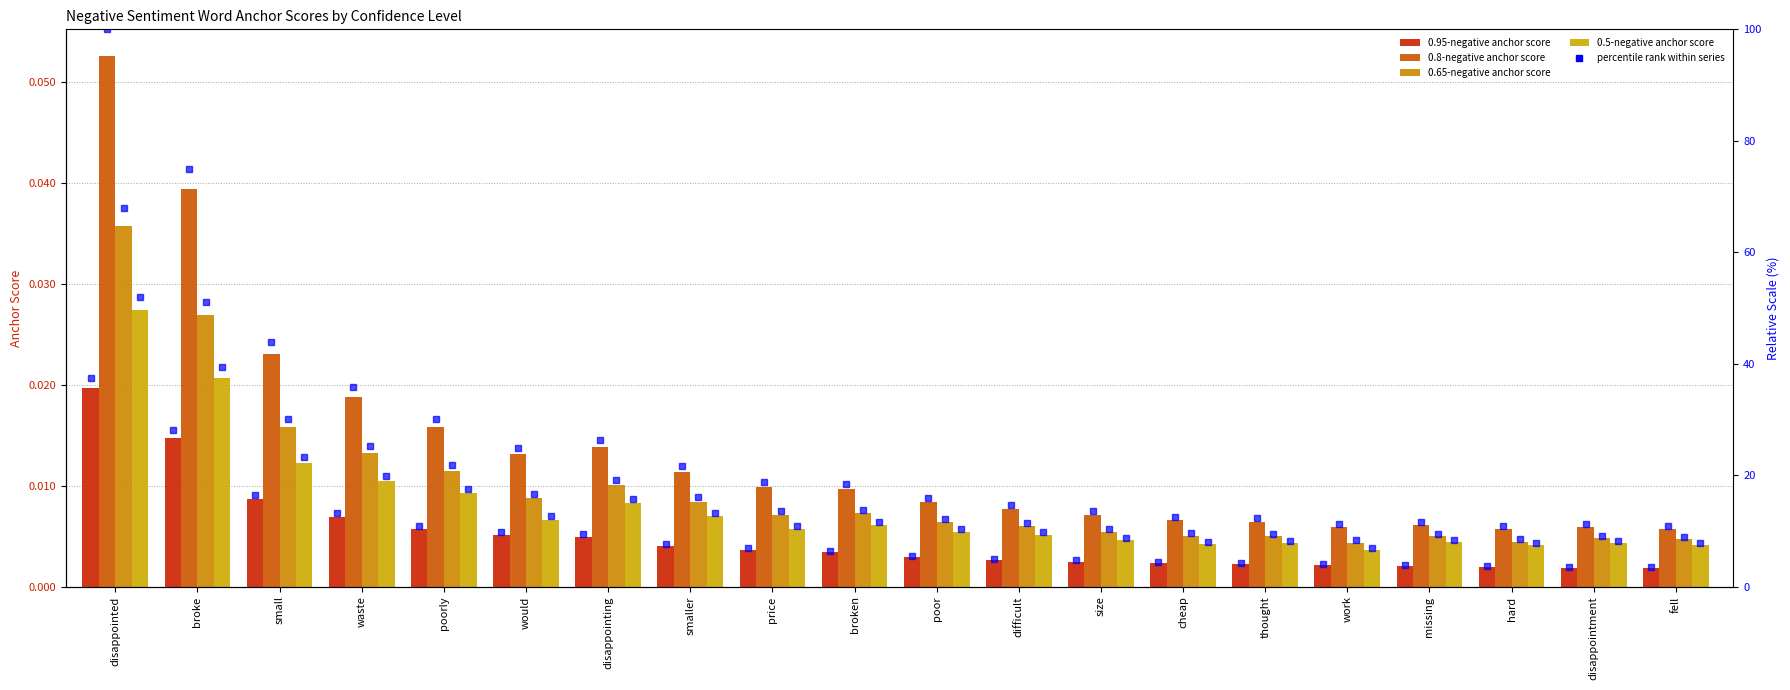

Is it true that 0.95-negative anchor score equals 0.0 at poorly?

False